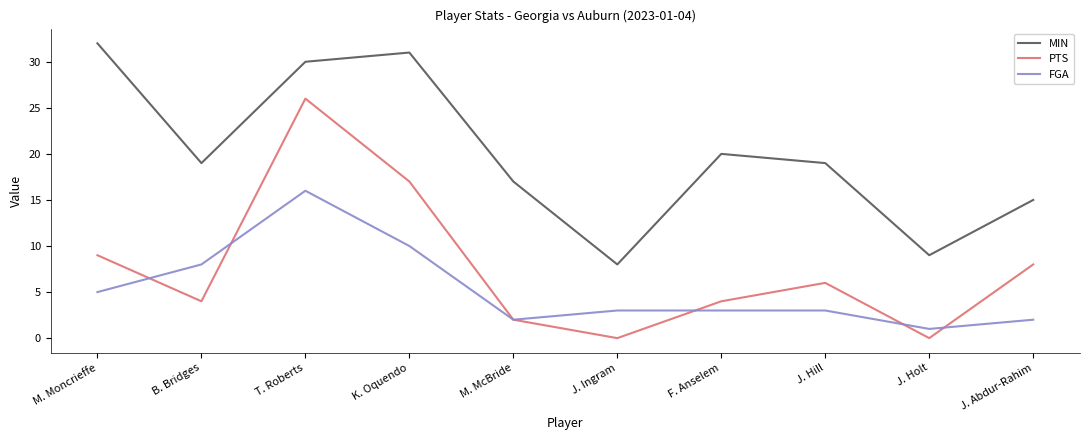

At how many categories does at least one series exceed 18?

6